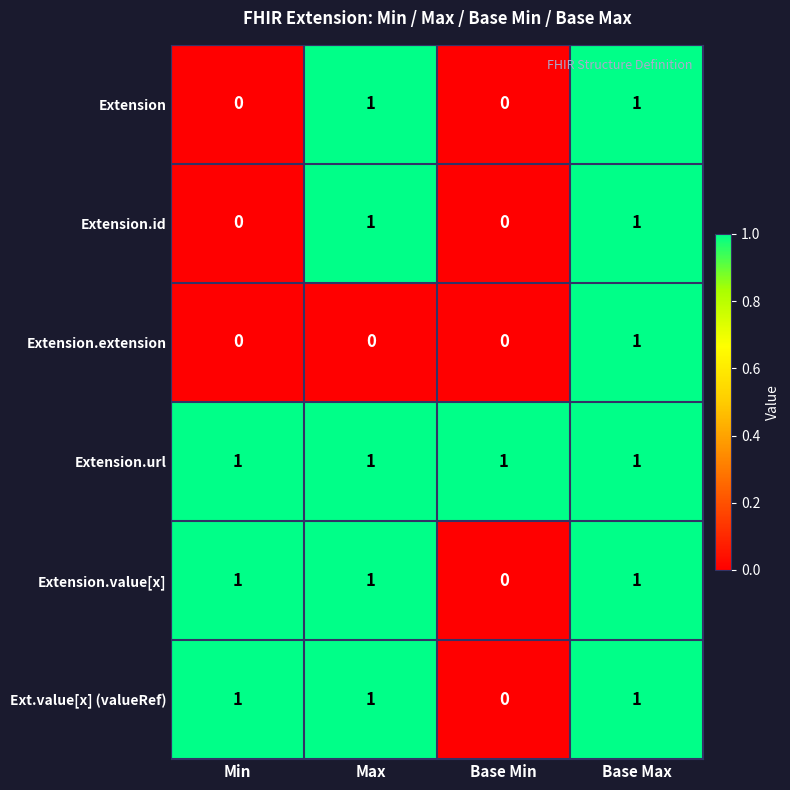

What is the sum of all Ext.value[x] (valueRef) values?

3